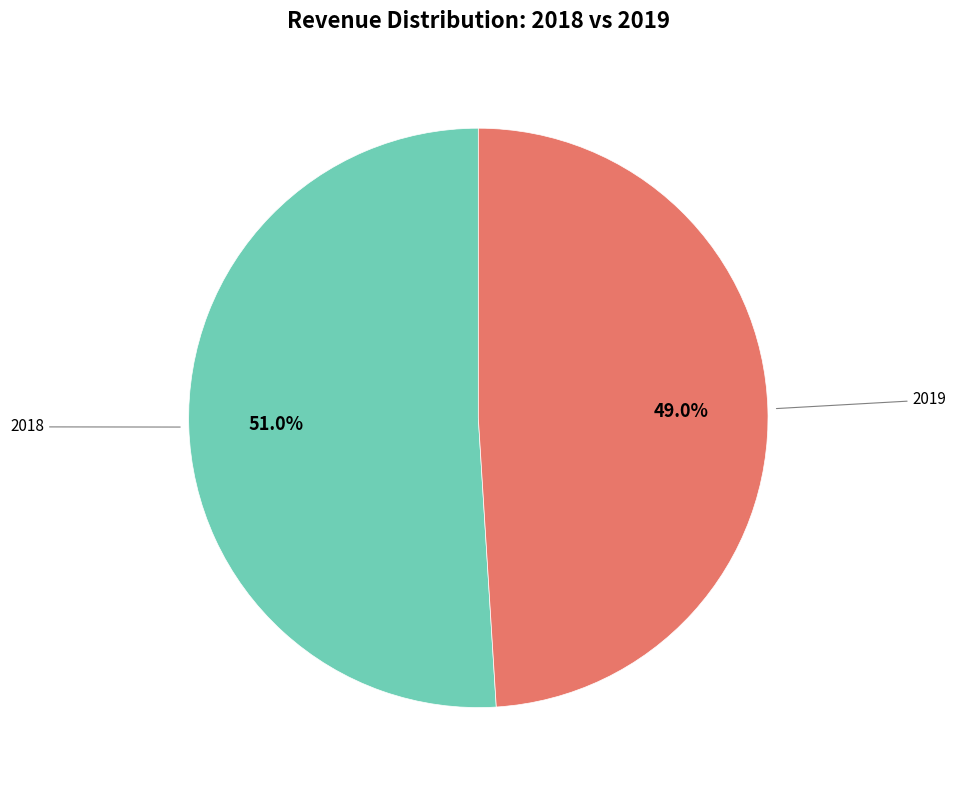

Is there a majority slice in this chart?

Yes